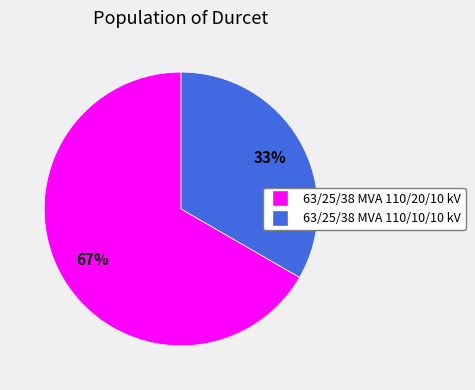

True or false: 63/25/38 MVA 110/20/10 kV accounts for 67% of the total.

True